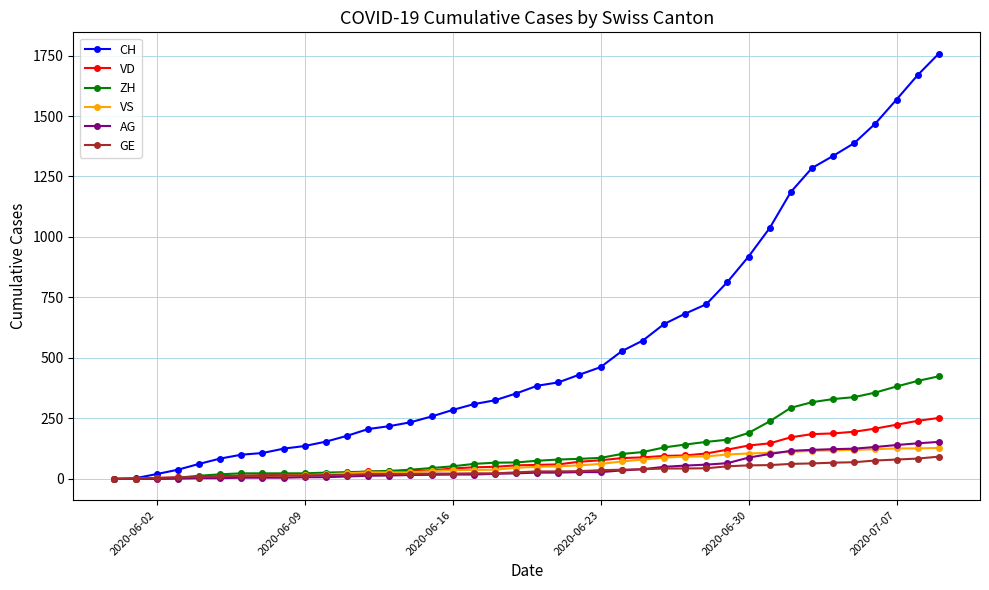

Which series has the widest spread of values?

CH